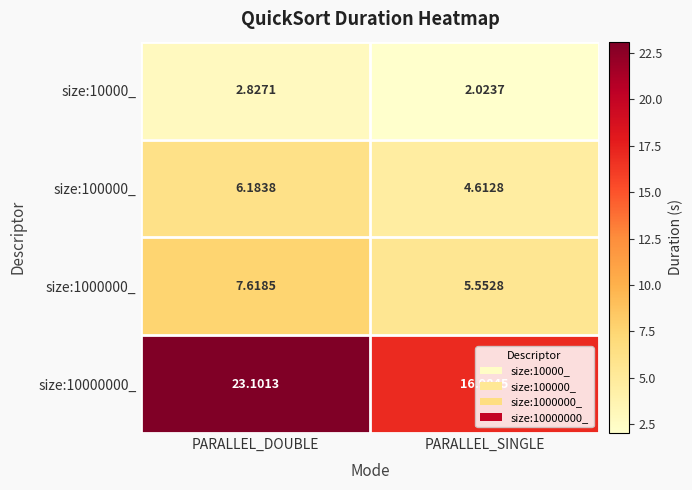

List the labels in order of size:10000_ value, smallest first.

PARALLEL_SINGLE, PARALLEL_DOUBLE